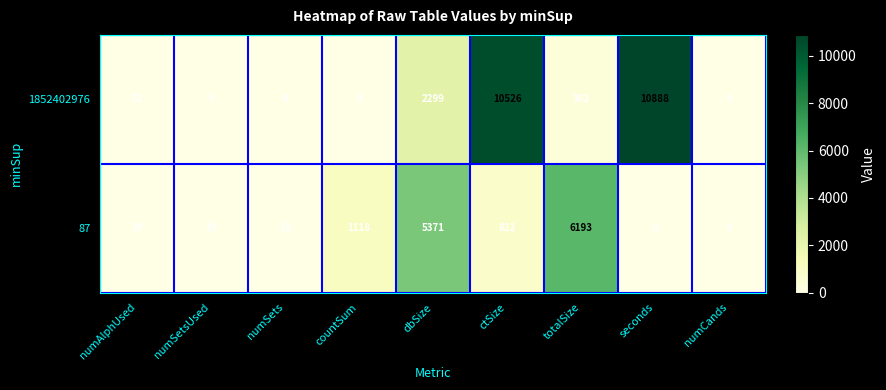

Is the value of 1852402976 at ctSize greater than the value of 87 at dbSize?

Yes